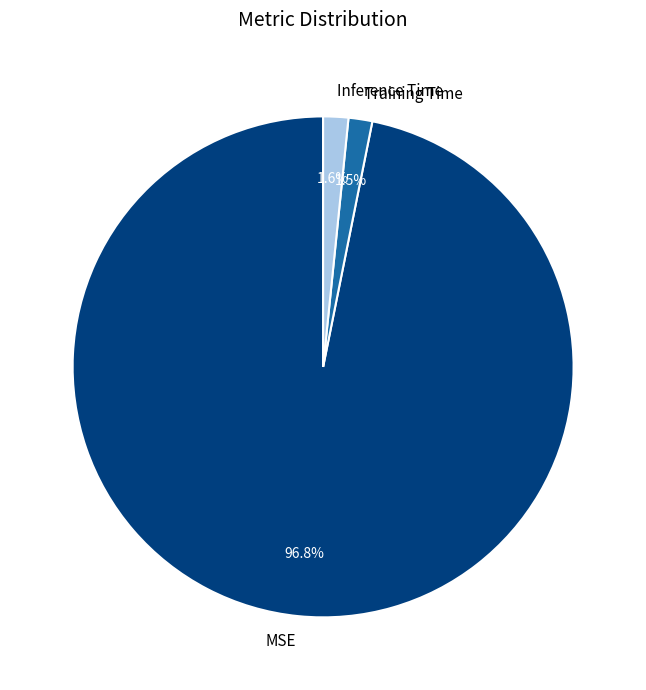

True or false: Inference Time accounts for 2% of the total.

True